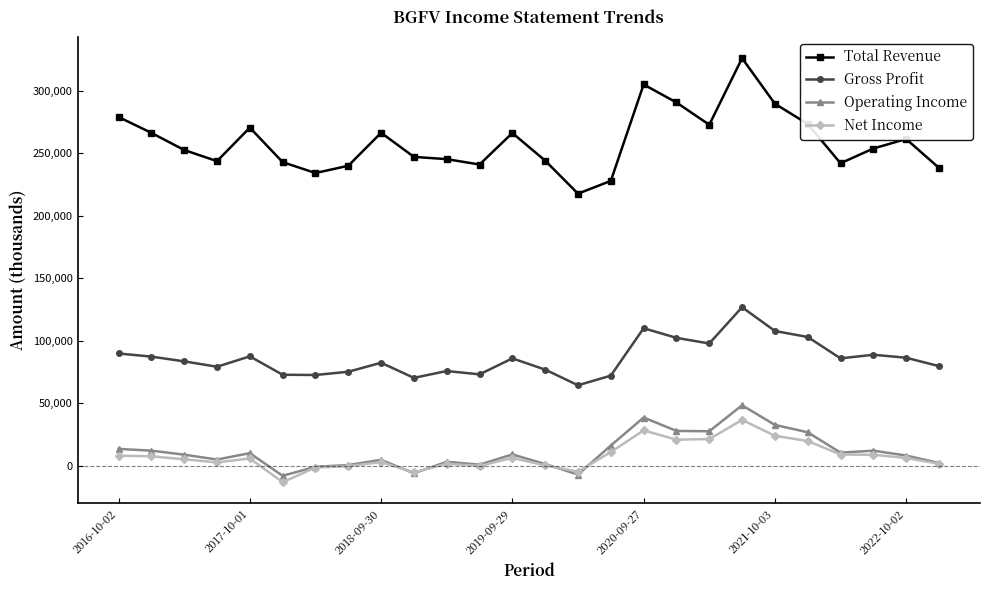

Which series has the largest range (max minus min)?

Total Revenue